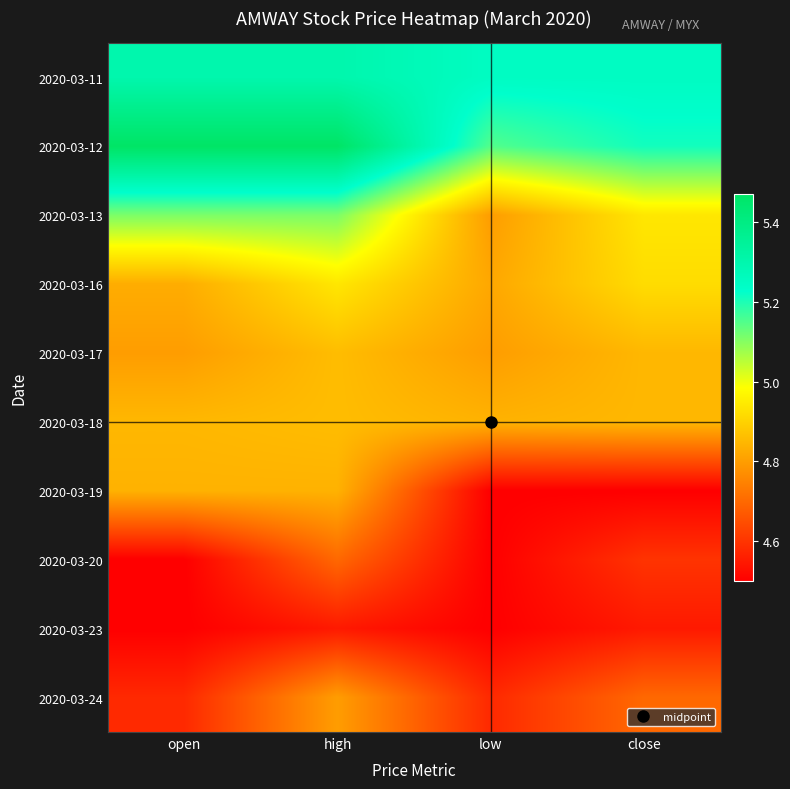

Rank the series by their maximum value, from highest to lowest.

2020-03-12, 2020-03-11, 2020-03-13, 2020-03-16, 2020-03-17, 2020-03-18, 2020-03-19, 2020-03-24, 2020-03-20, 2020-03-23